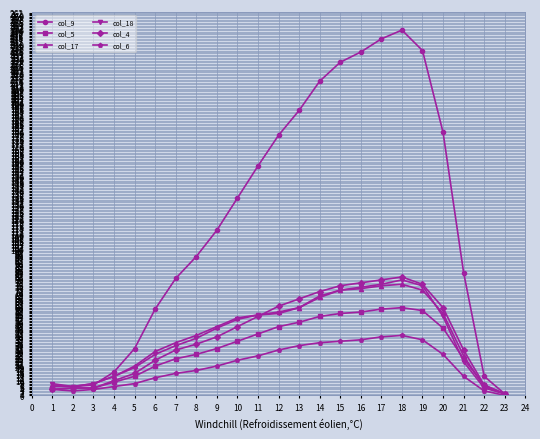

How many positive values does the col_6 series have?

22